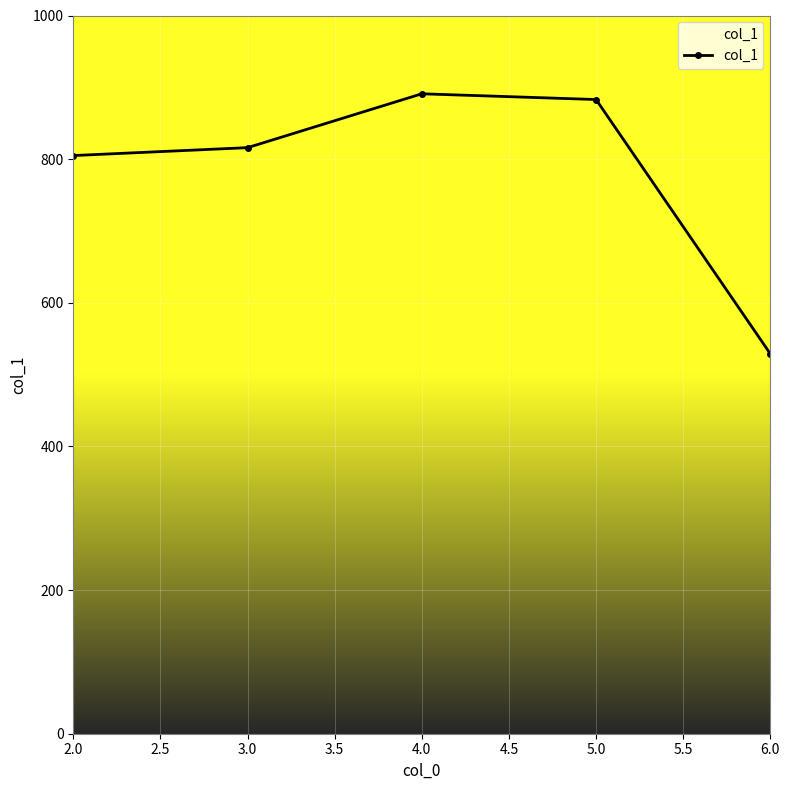

What is the difference between the second highest and minimum values?

354